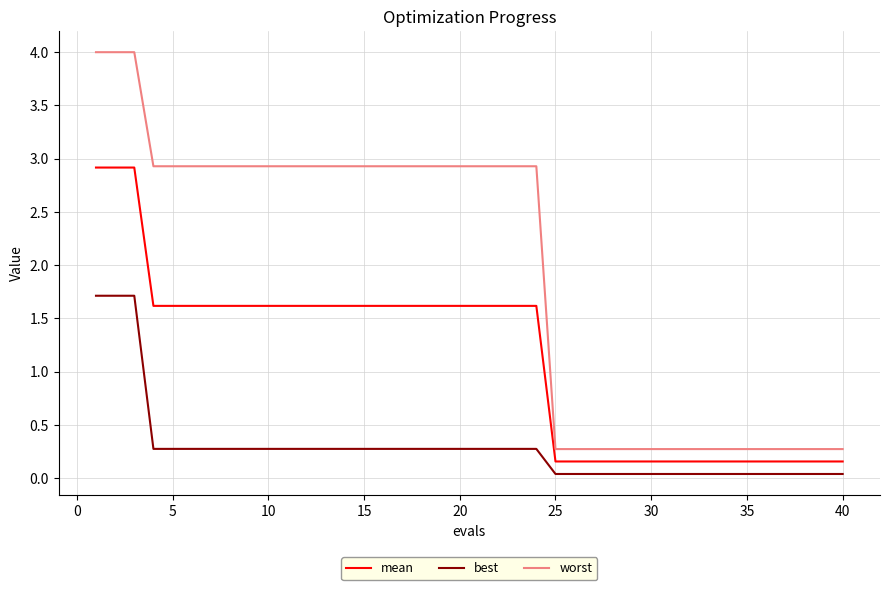

True or false: mean and worst intersect in this chart.

False